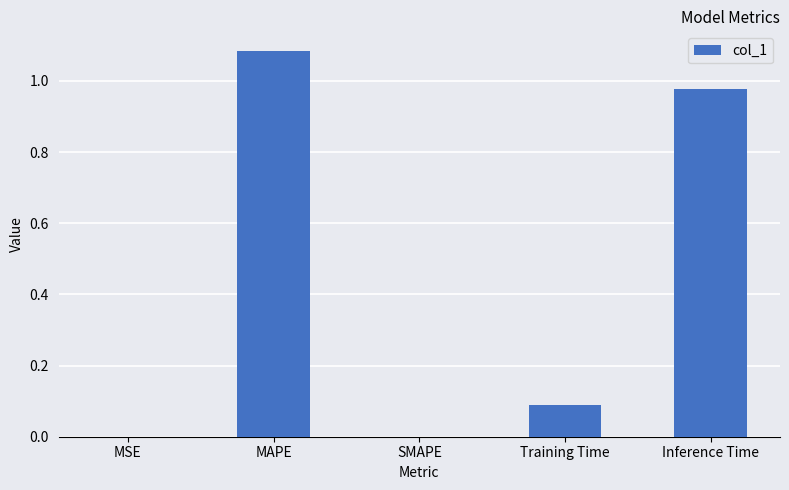

At which category does the chart reach its peak across all series?

MAPE